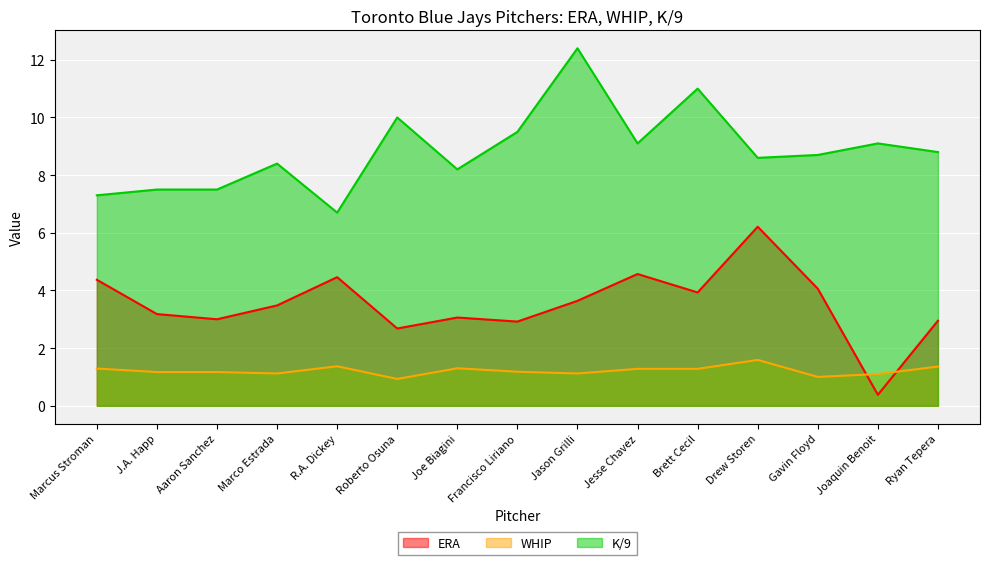

Reading right to left, list all the values displayed in this chart.

ERA: 3.0	0.4	4.1	6.2	3.9	4.6	3.6	2.9	3.1	2.7	4.5	3.5	3.0	3.2	4.4
WHIP: 1.4	1.1	1.0	1.6	1.3	1.3	1.1	1.2	1.3	0.9	1.4	1.1	1.2	1.2	1.3
K/9: 8.8	9.1	8.7	8.6	11.0	9.1	12.4	9.5	8.2	10.0	6.7	8.4	7.5	7.5	7.3